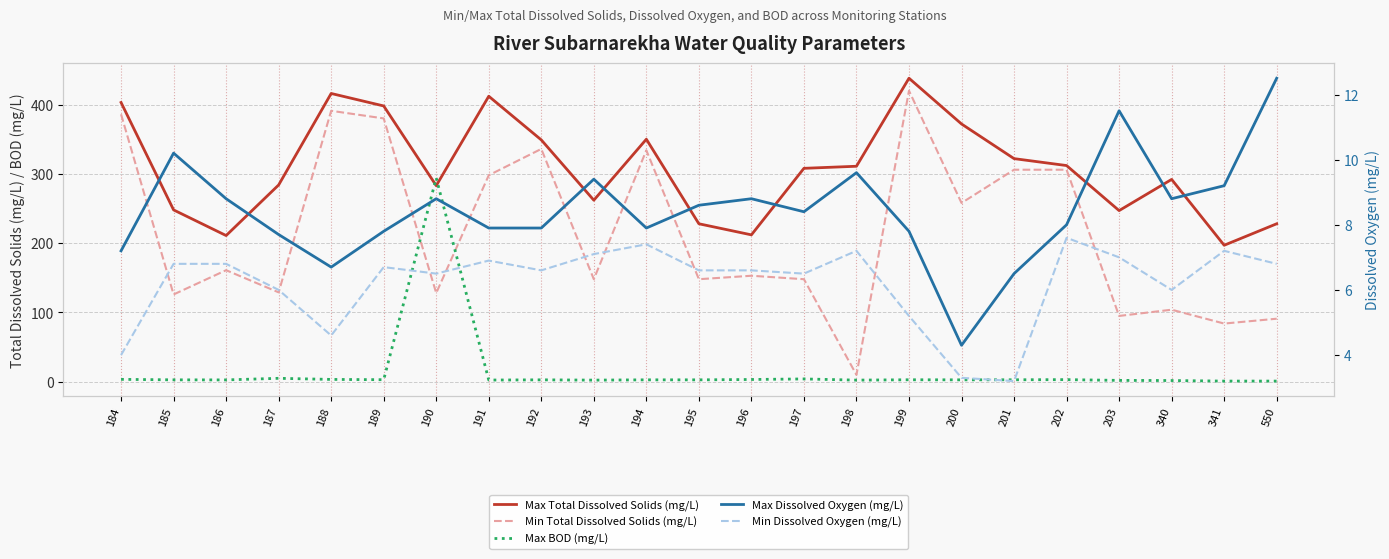

How many lines are shown in the chart?

5